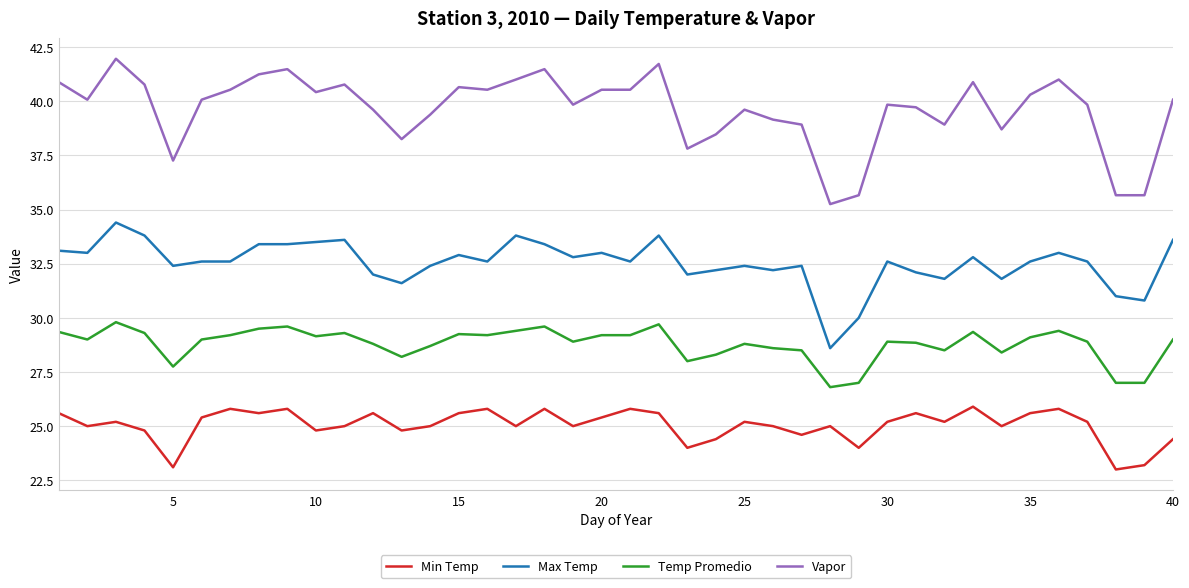

Which series has the largest range (max minus min)?

Vapor